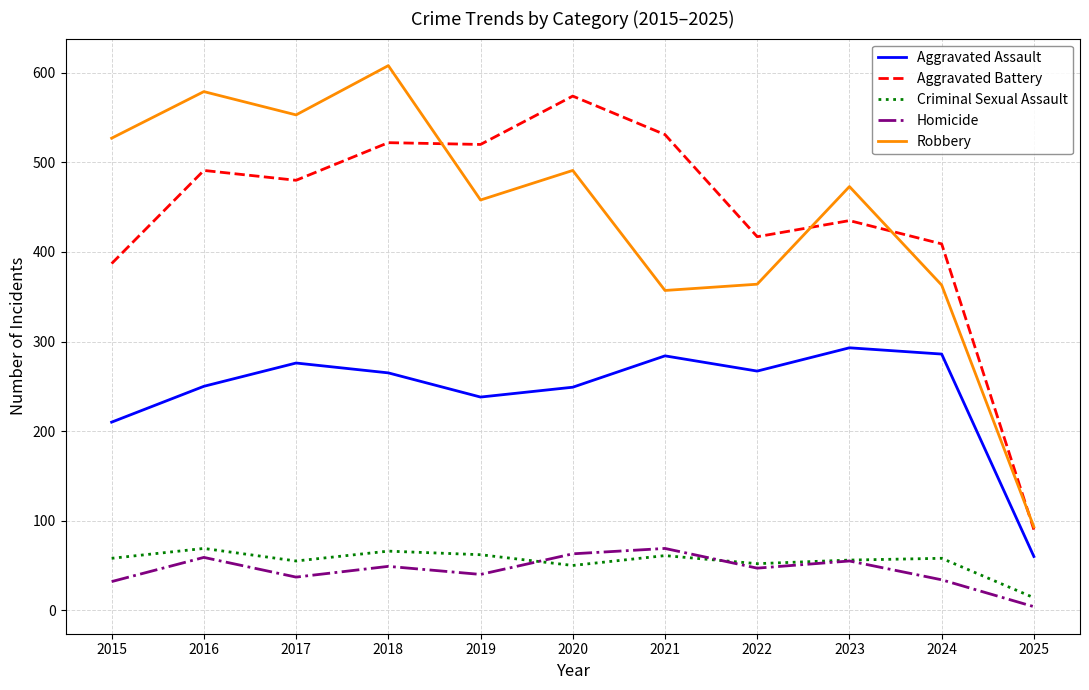

What is the average value of the Criminal Sexual Assault series?

55